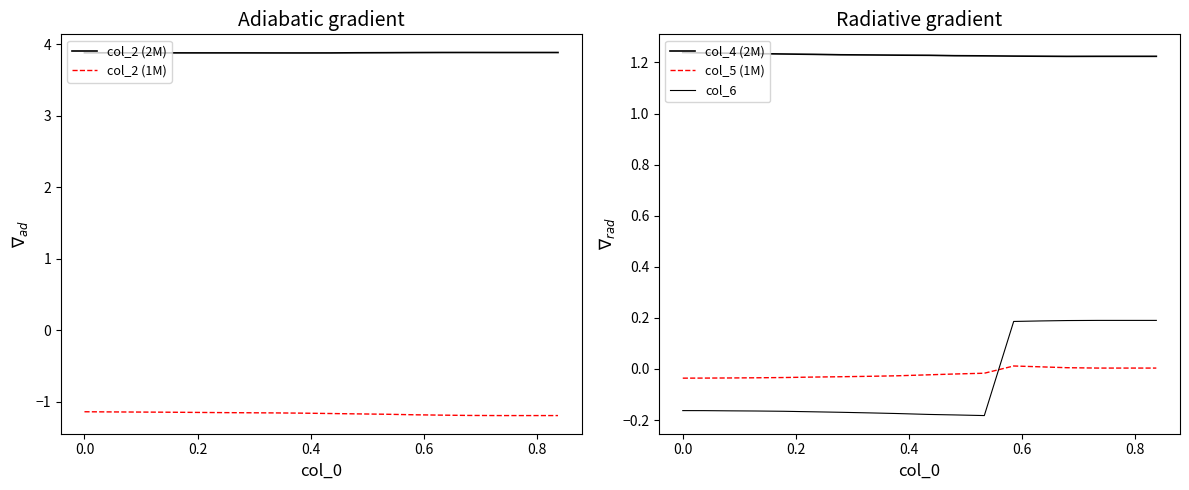

What is the minimum value for col_2 (1M)?

-1.2